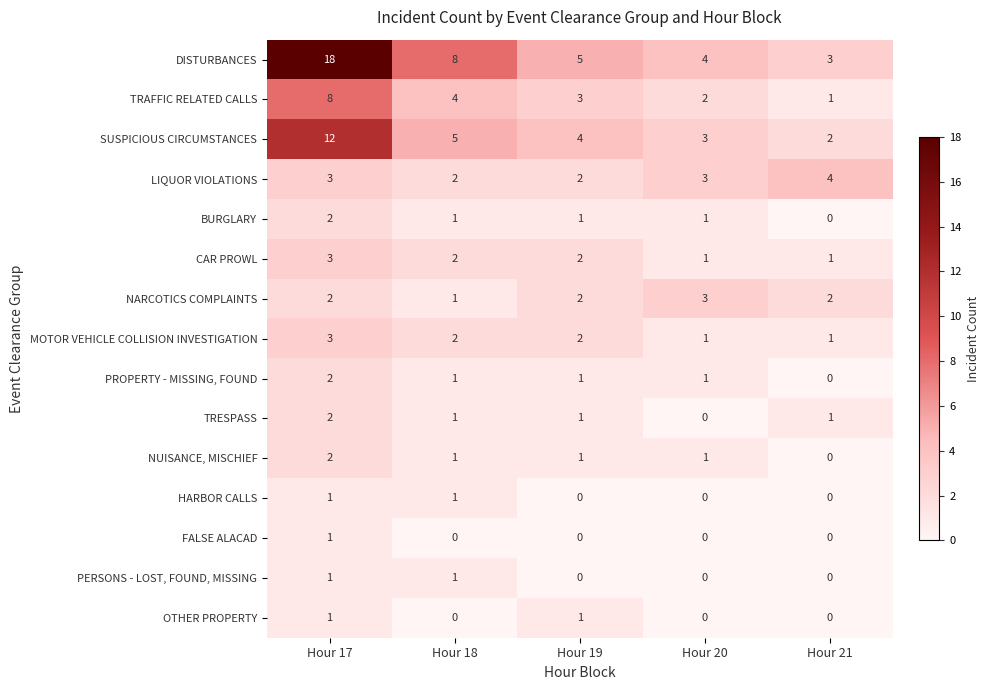

The value of SUSPICIOUS CIRCUMSTANCES at Hour 19 is 4. True or false?

True